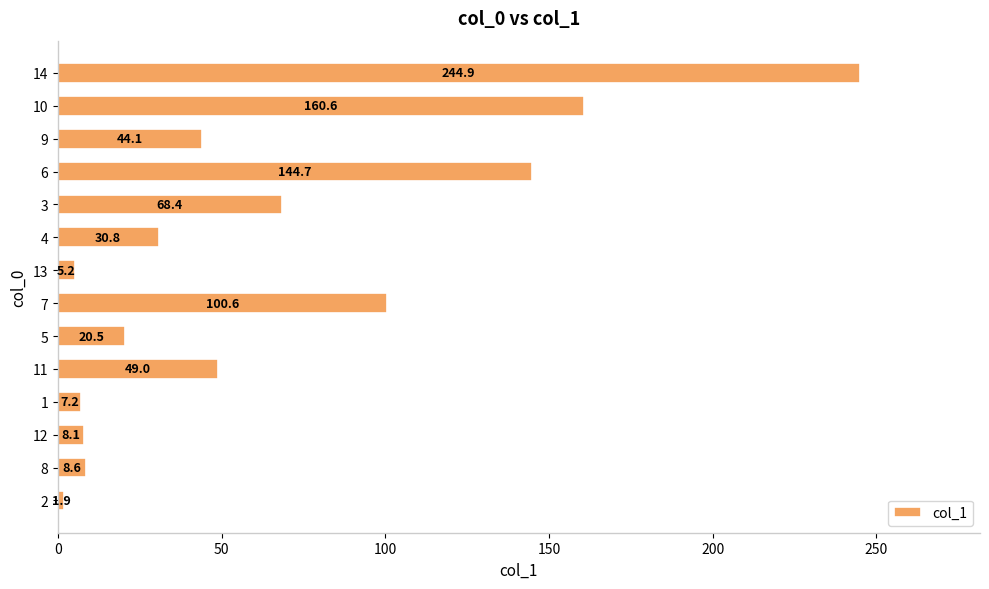

Which label corresponds to the largest value in the chart?

14